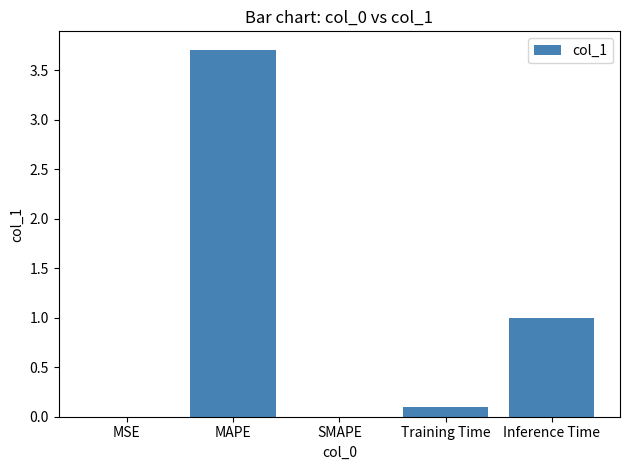

What is the change in value from MAPE to SMAPE?

-3.7